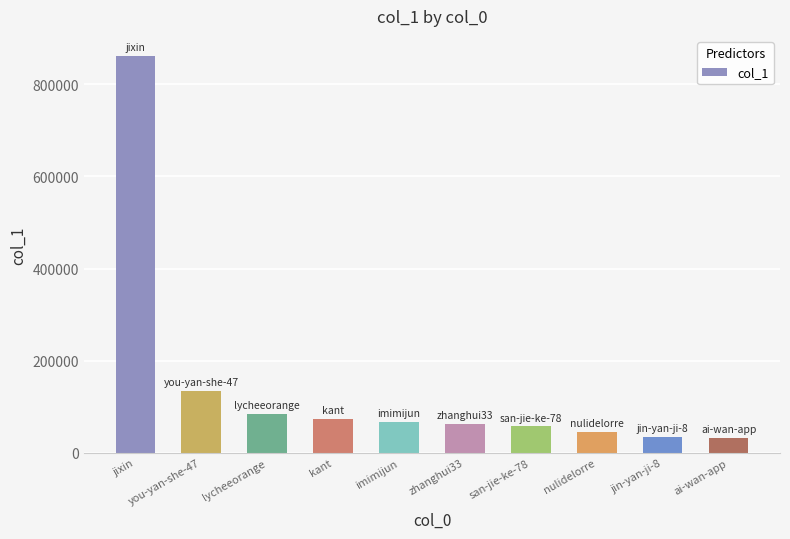

What is the value of the 10th bar from the left?

31691